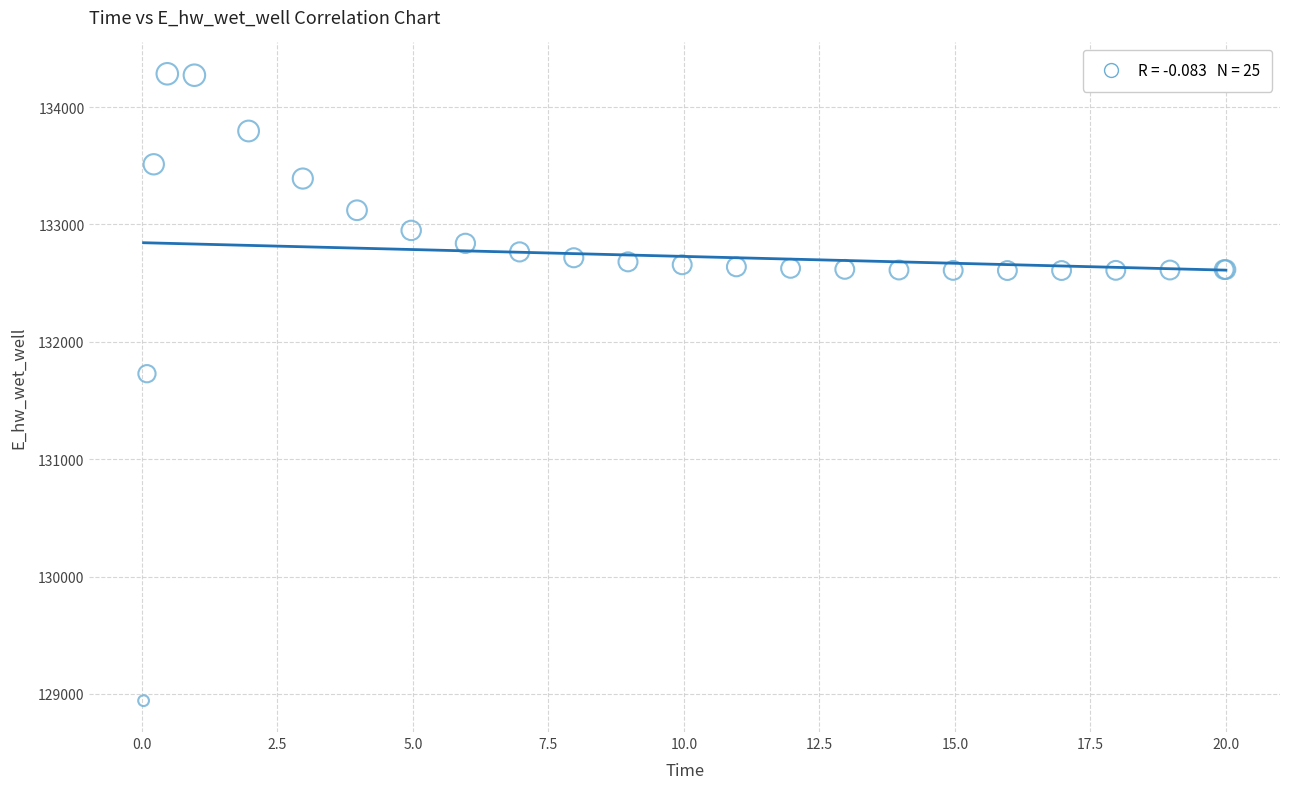

What Y value in the scatter plot is closest to 131613?

131728.4